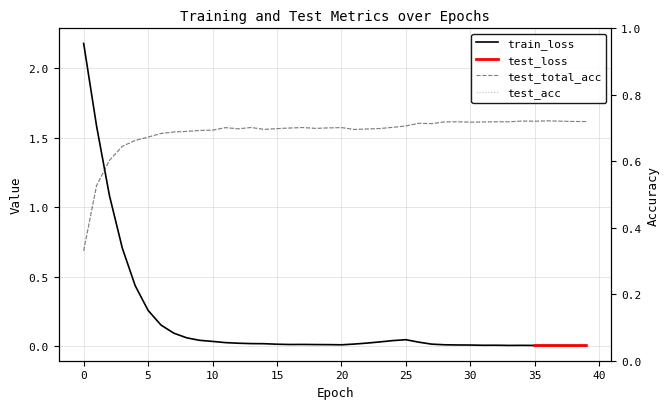

After their last crossing, which series has the higher values: test_acc or train_loss?

test_acc